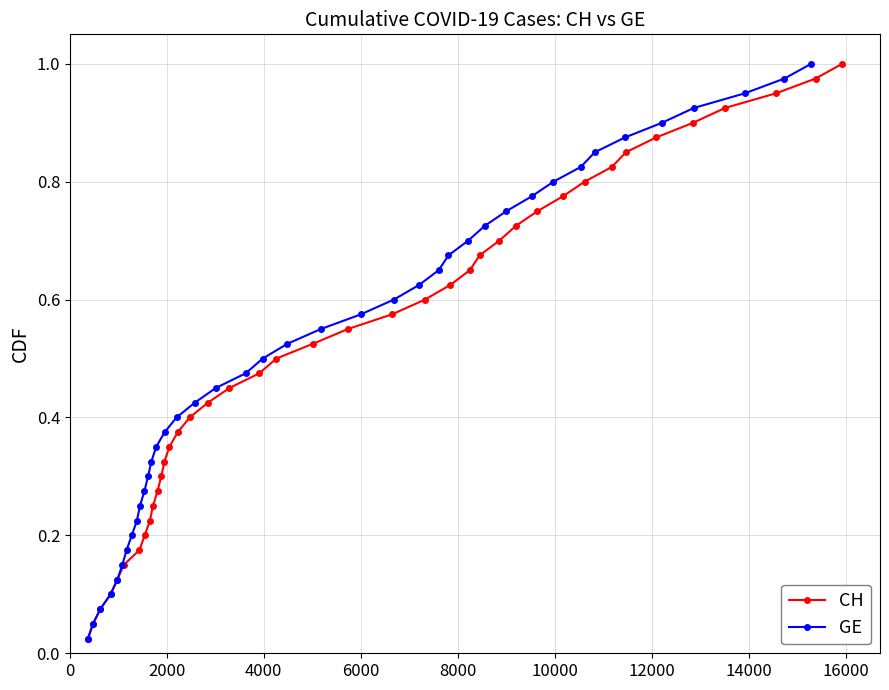

Is this an area chart (filled region under the line)?

No